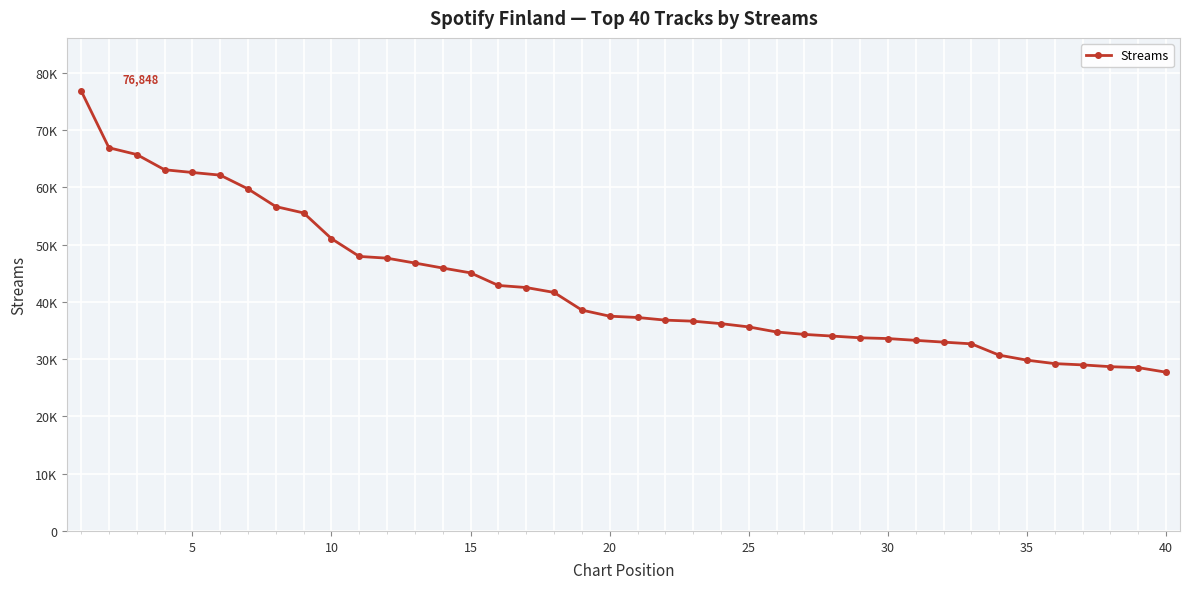

Reading right to left, what are all the values shown in this chart?

27712	28509	28674	28986	29208	29812	30688	32663	32961	33271	33584	33719	34018	34308	34732	35615	36188	36619	36800	37263	37489	38552	41636	42490	42852	45049	45894	46766	47615	47922	51024	55511	56620	59706	62111	62574	63053	65711	66893	76848